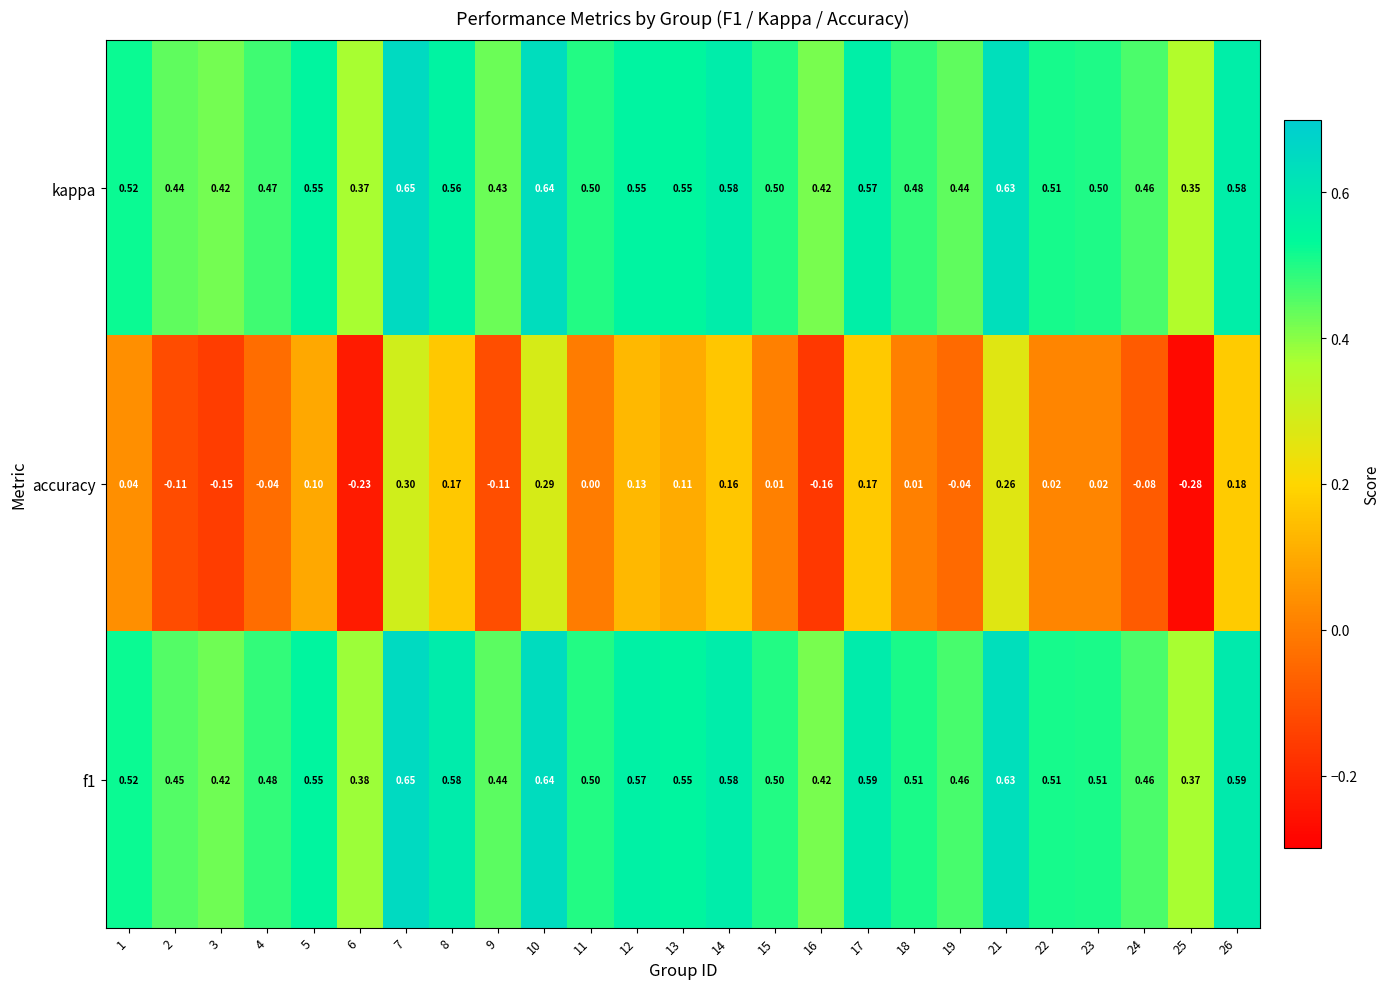

Is the value of accuracy at 14 greater than the value of f1 at 9?

No